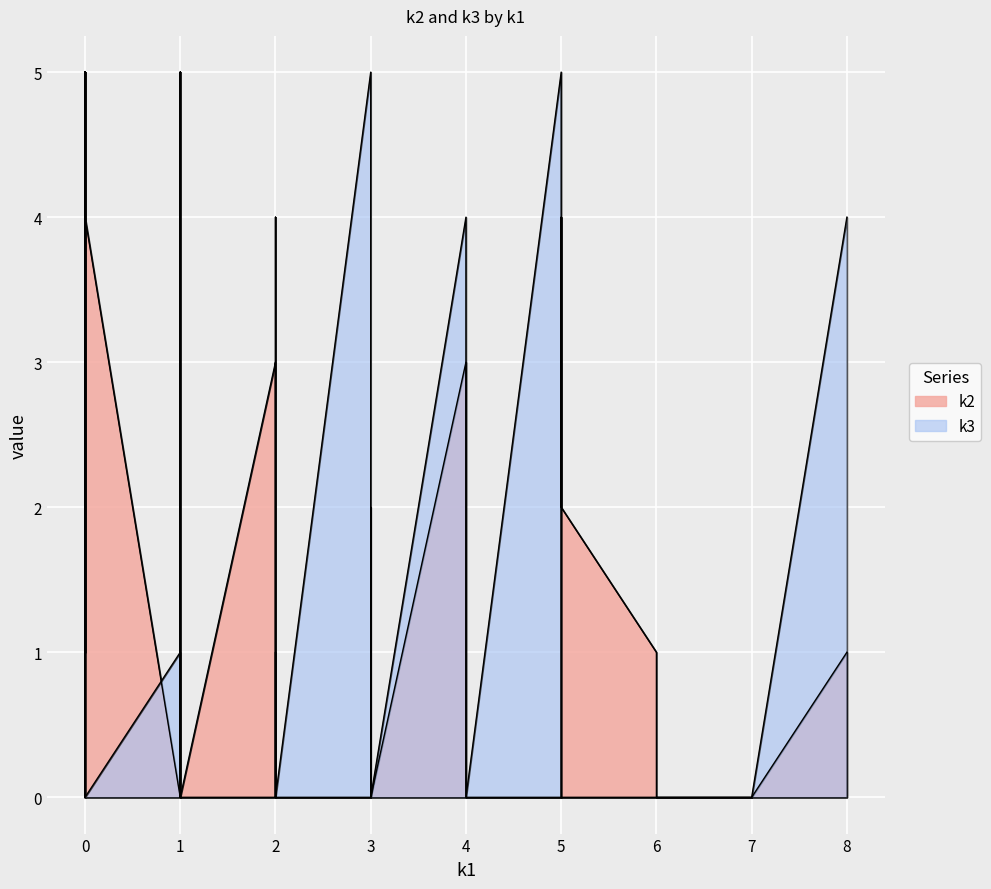

What is the average value of the k3 series?

2